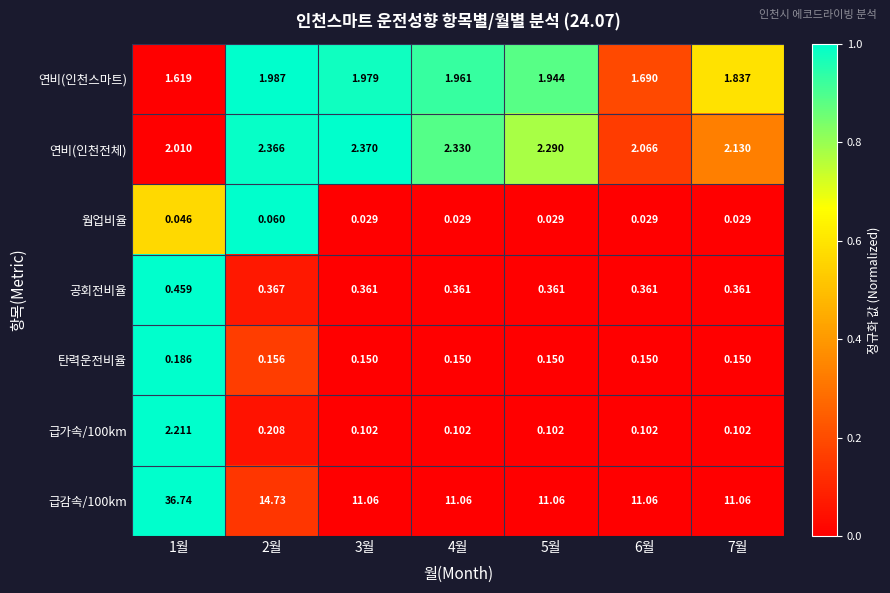

Between 3월 and 6월, which series saw the biggest shift?

연비(인천전체)